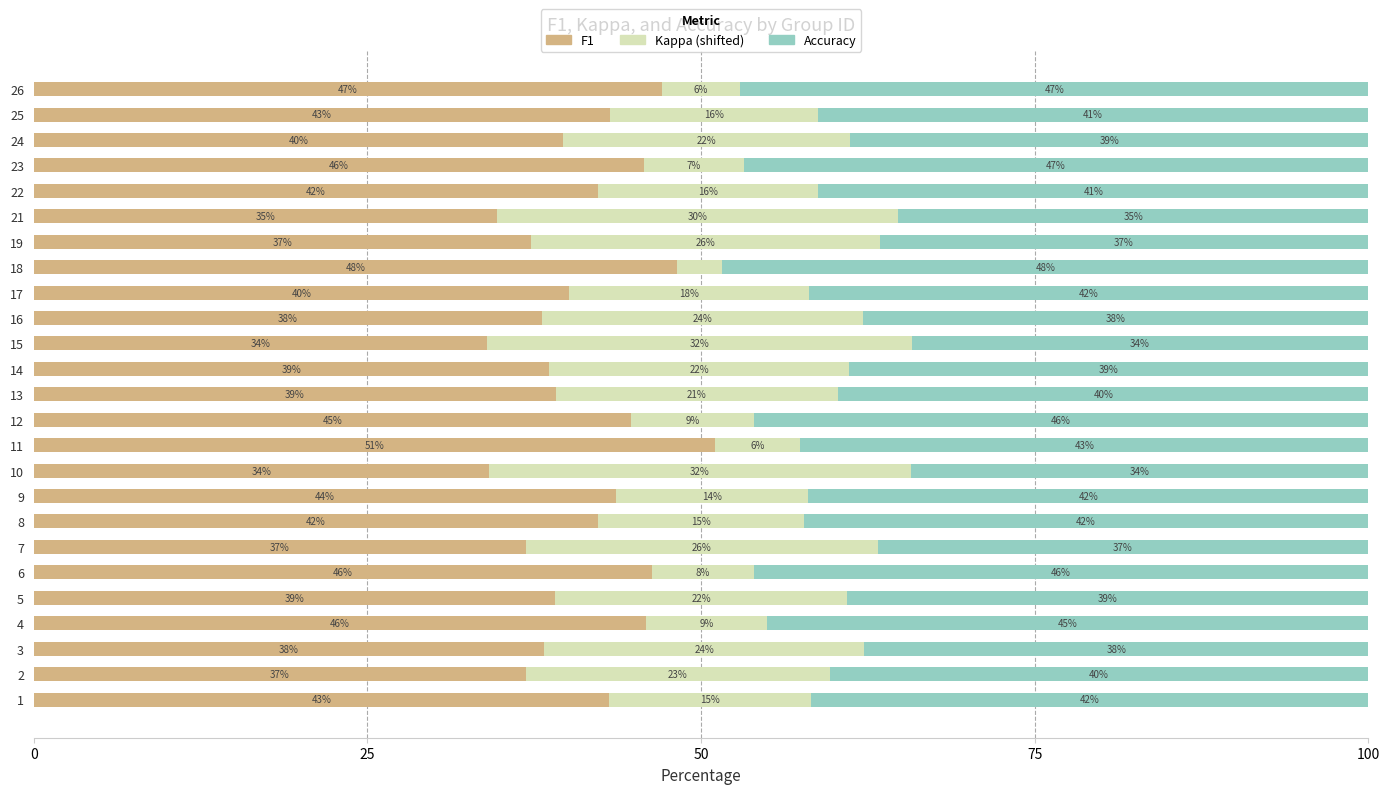

What is the total value across all series at 5?

100.0